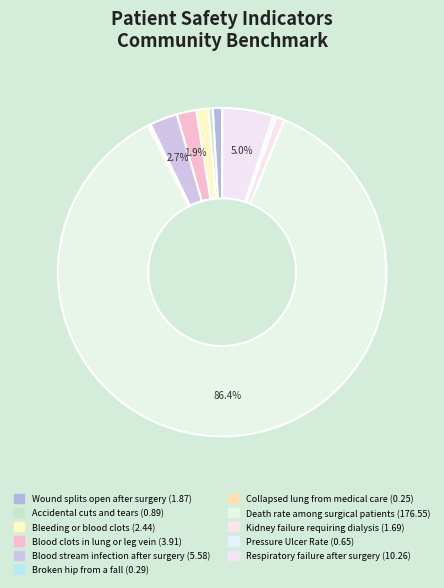

The Blood clots in lung or leg vein slice represents 2% of the pie. True or false?

True